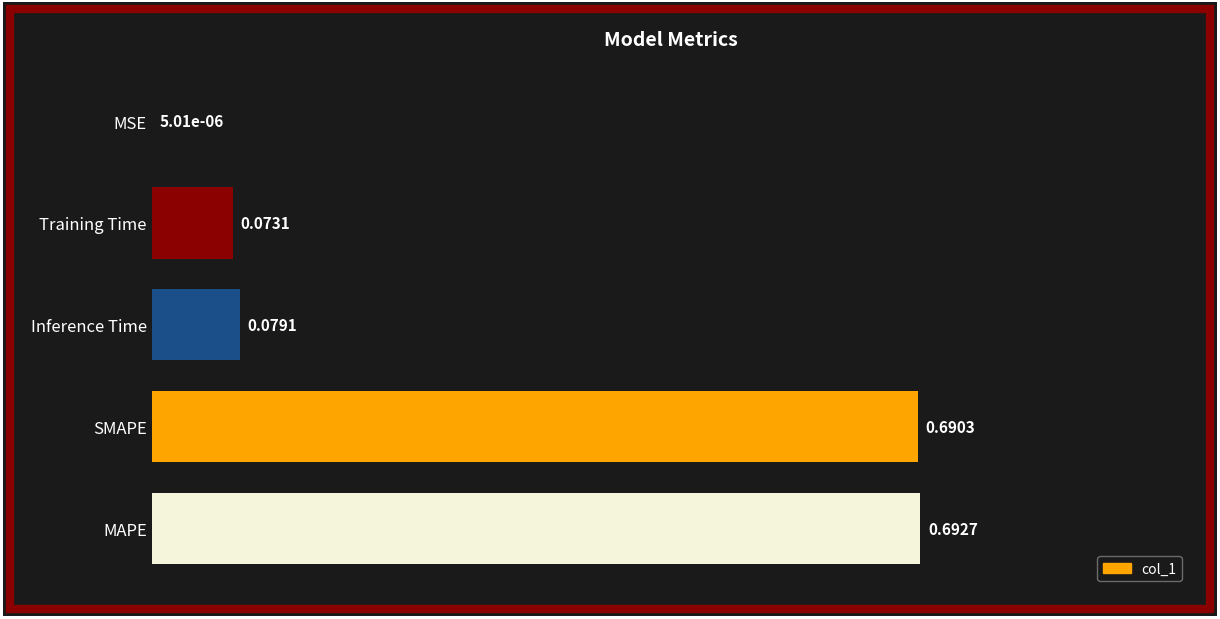

Where is the data nearest to the value 0?

MSE